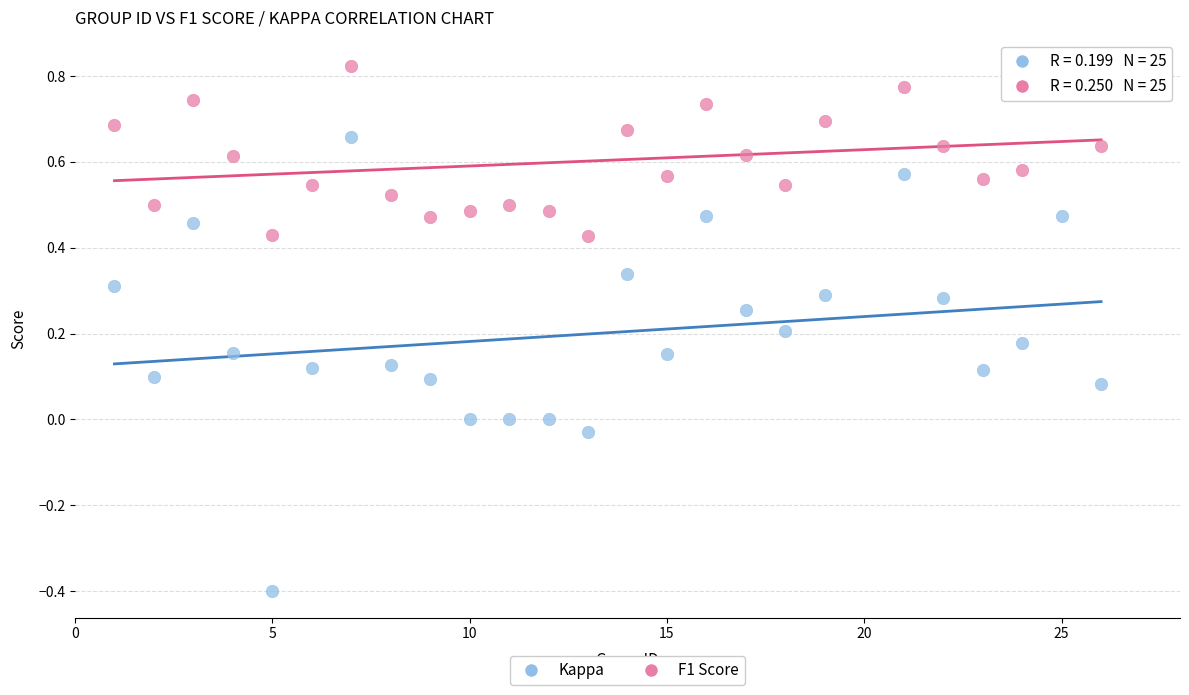

Across all data points, what is the range of X values (max minus min)?

25.0